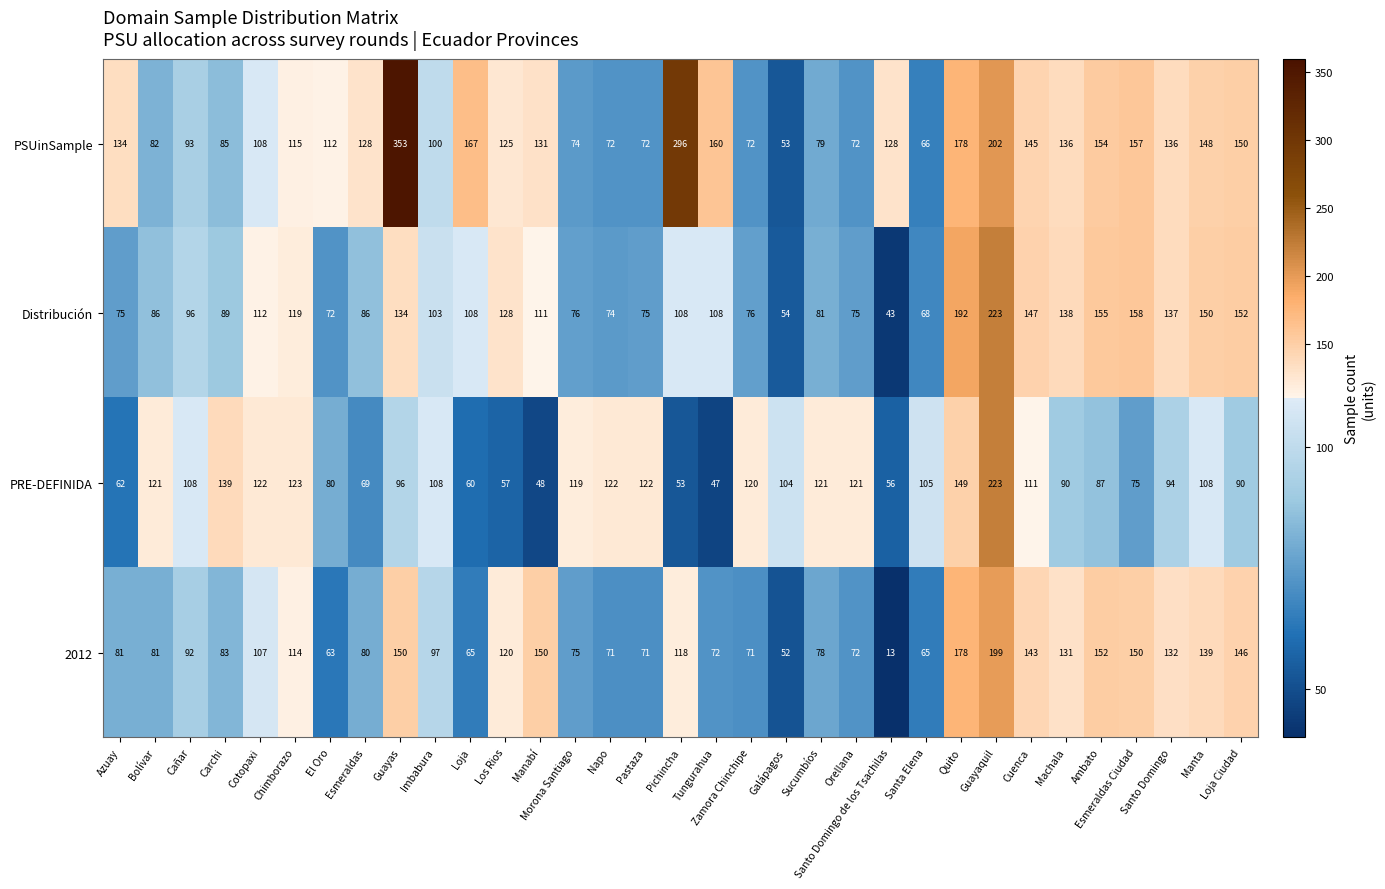

What is the difference between the maximum and minimum values in the PRE-DEFINIDA series?

176